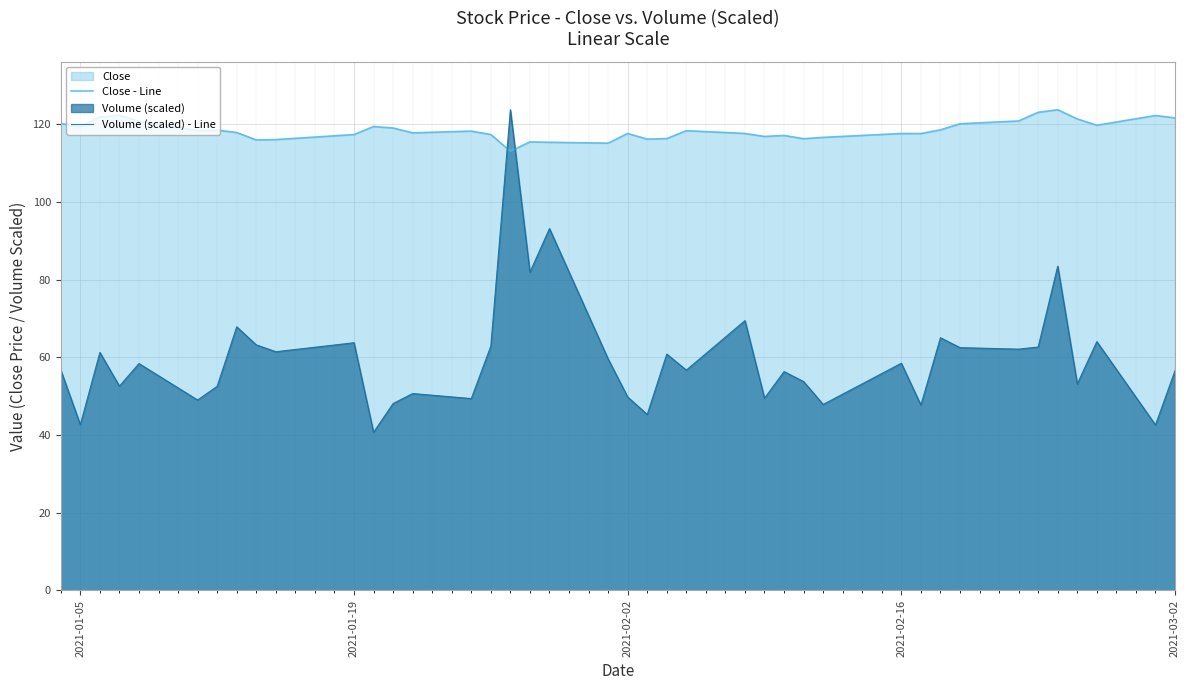

What is the difference between the maximum and second lowest values in the Volume (scaled) - Line series?

81.2